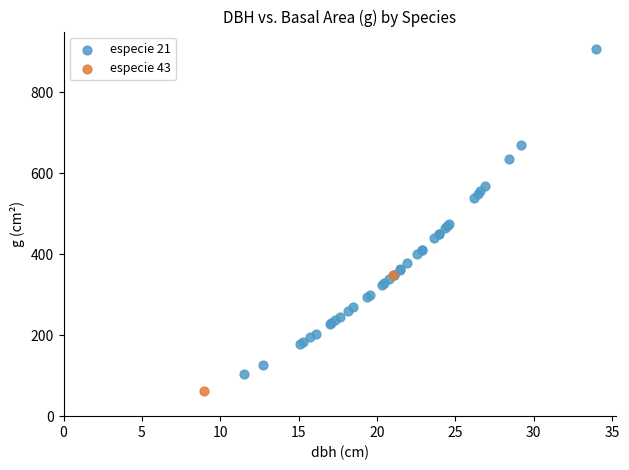

Which series contains the highest Y value?

especie 21